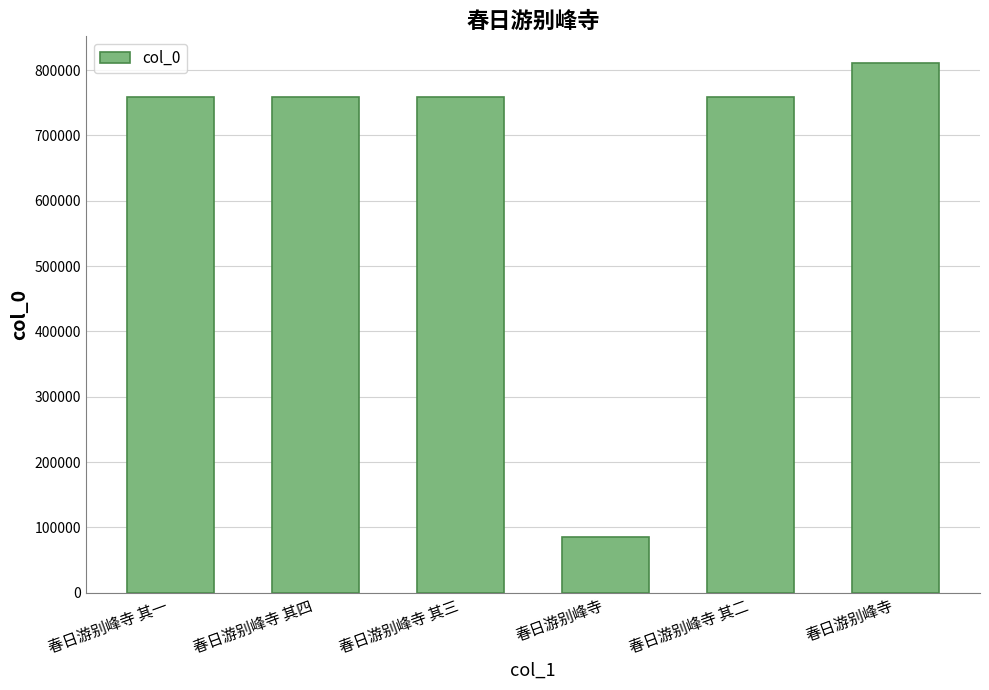

Does the chart contain stacked bars?

No